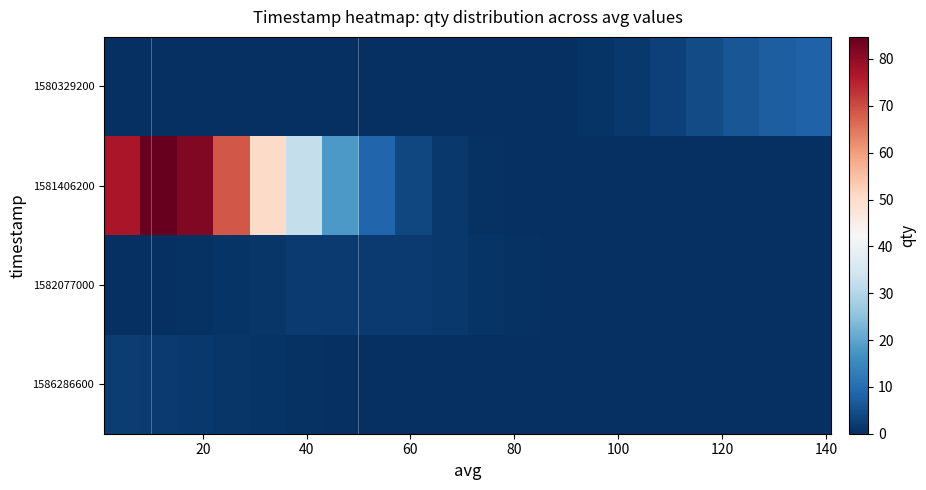

Count the number of data series in this chart.

4